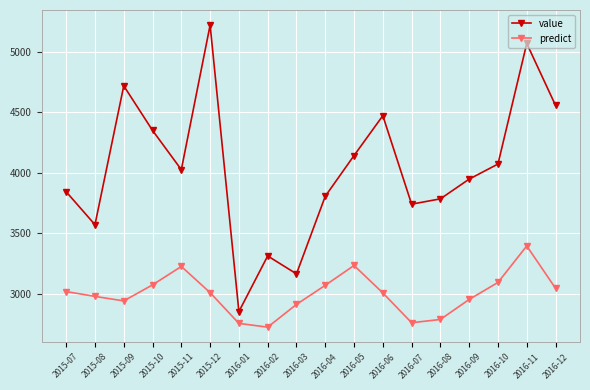

Where does the value series first go above 4025?

2015-09